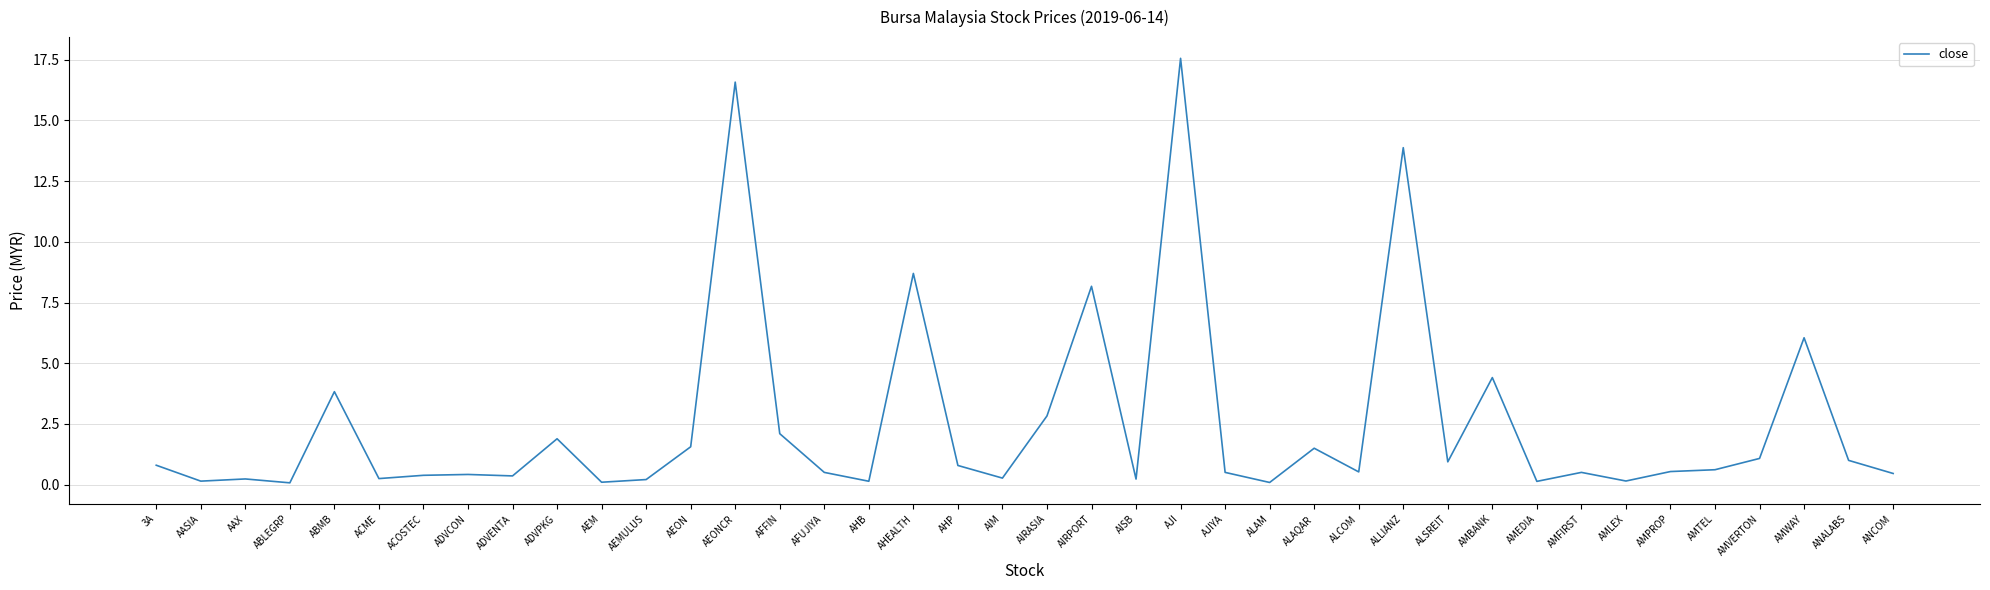

What is the difference between the maximum and minimum values?

17.5